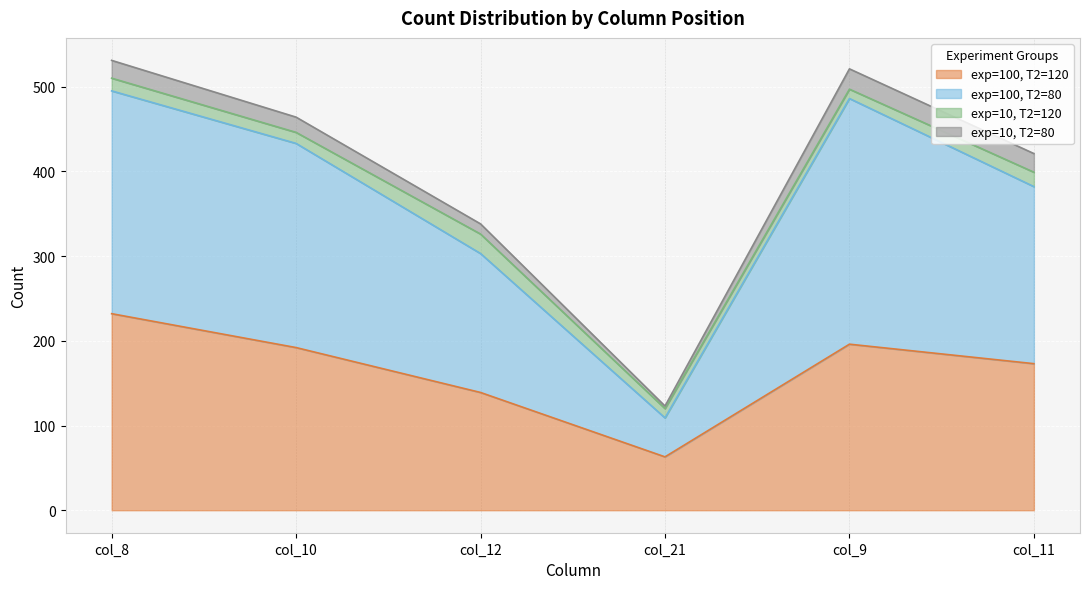

Which category has the highest value in the exp=100, T2=120 series?

col_8